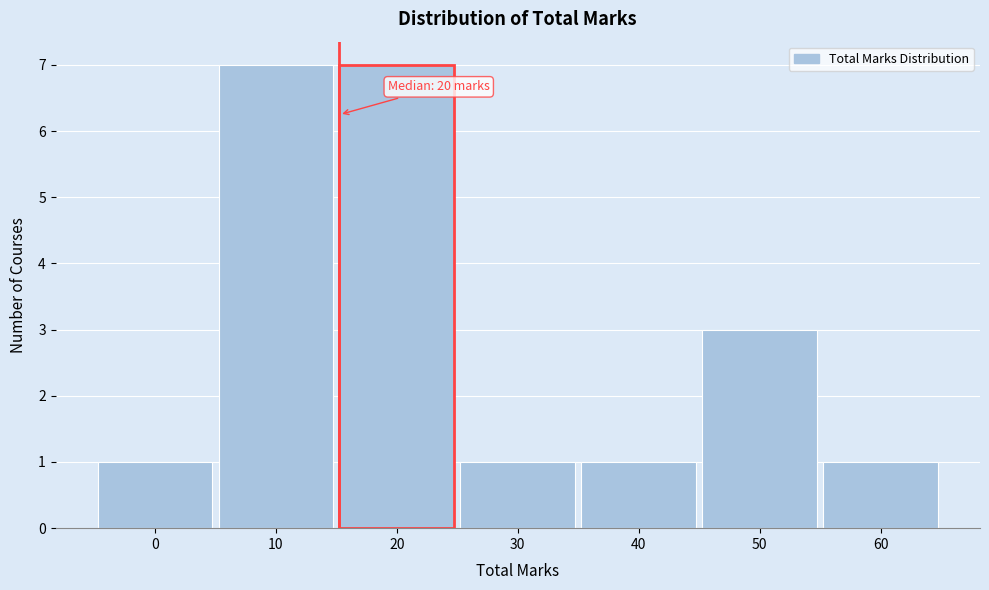

Reading left to right, what are all the values shown in this chart?

1	7	7	1	1	3	1